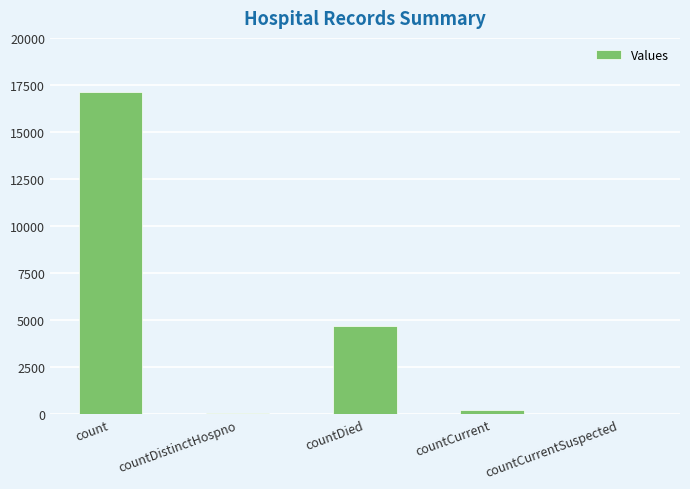

Does the chart contain stacked bars?

No